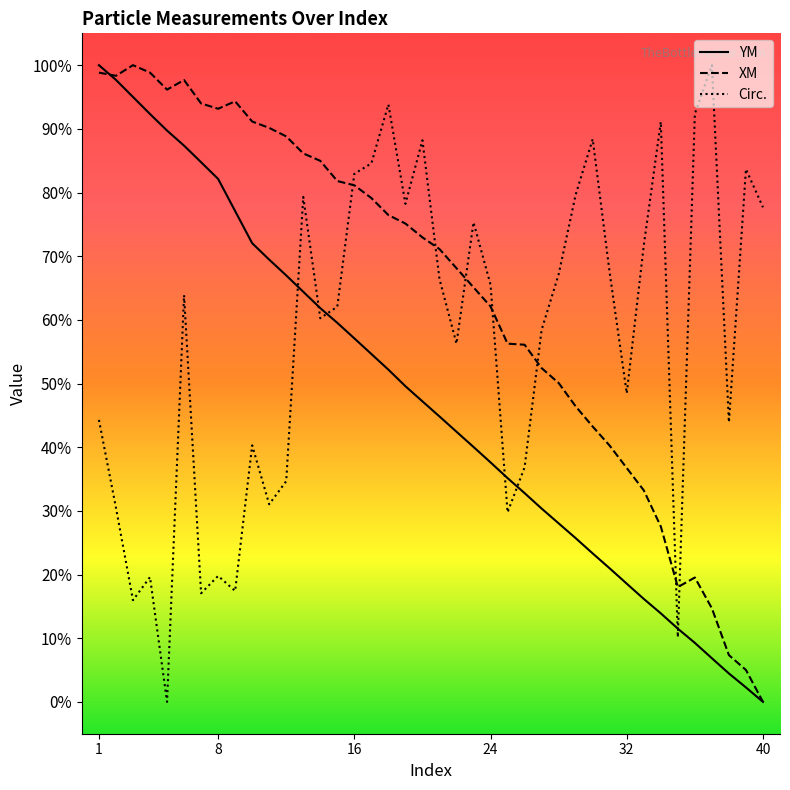

What is the value of the YM point at the 11th from the left?

0.7